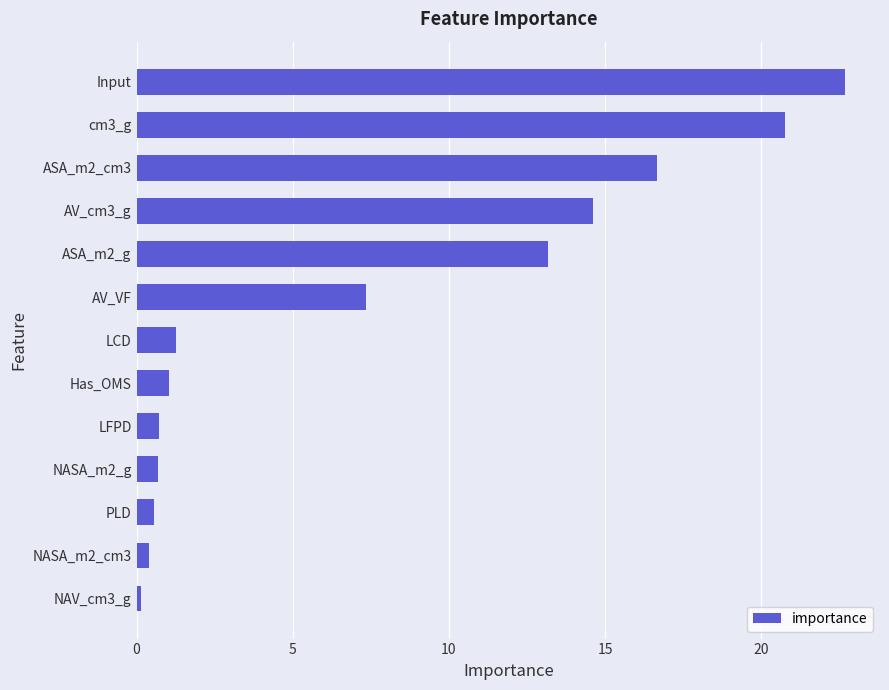

Which has a higher value, NASA_m2_cm3 or LCD?

LCD